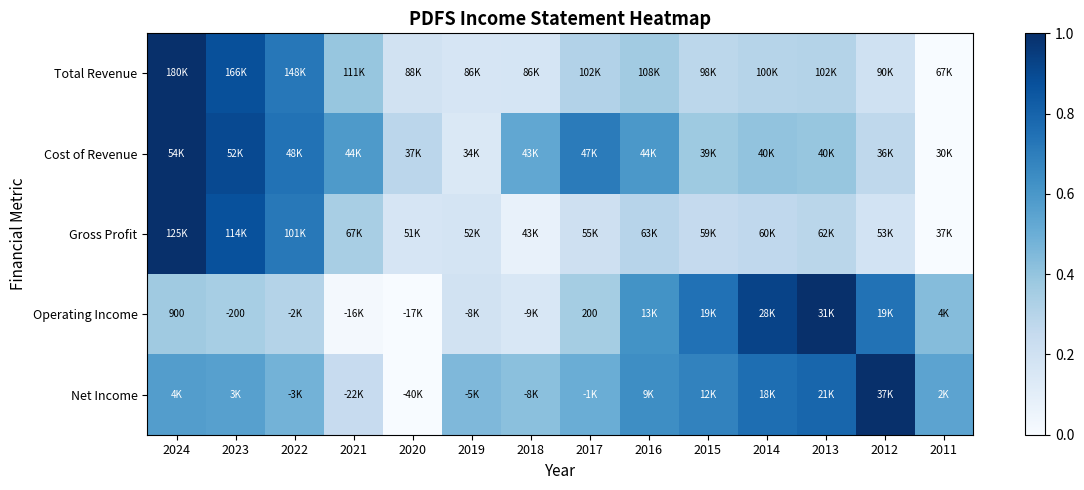

Which label corresponds to the largest value in the chart?

2024